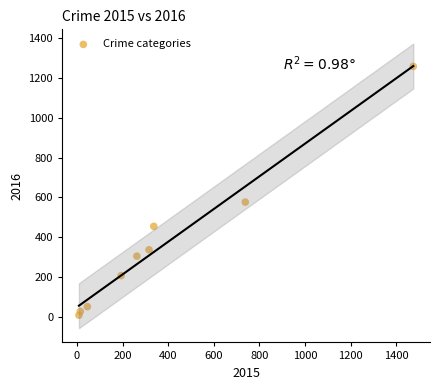

What Y value in the scatter plot is closest to 633?

576